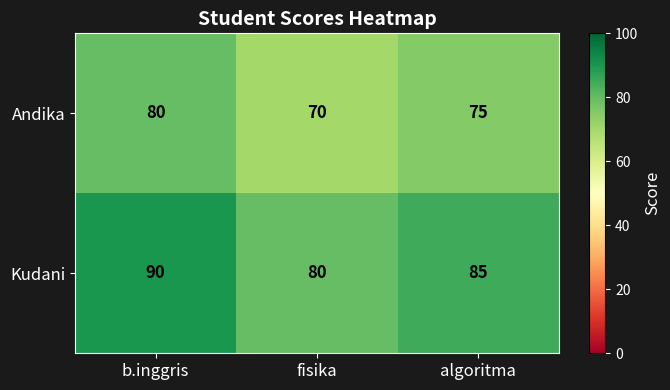

At which category is the sum across all series the highest?

b.inggris